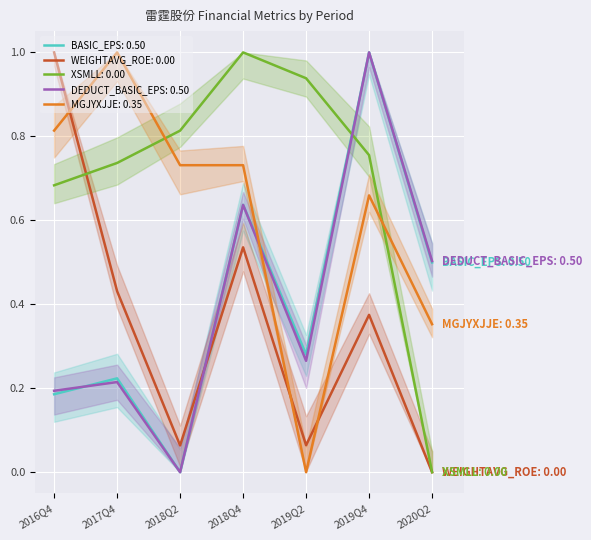

True or false: XSMLL has a value of 1.0 at 2018Q4.

True